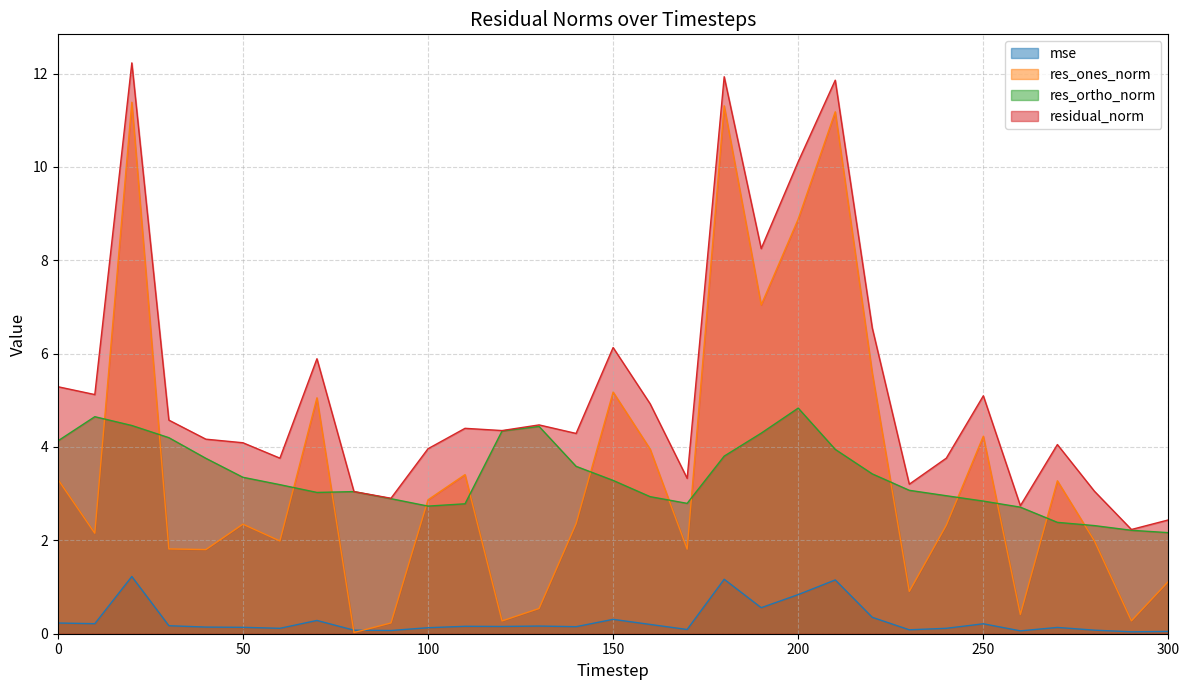

True or false: residual_norm and res_ones_norm cross at least once.

False